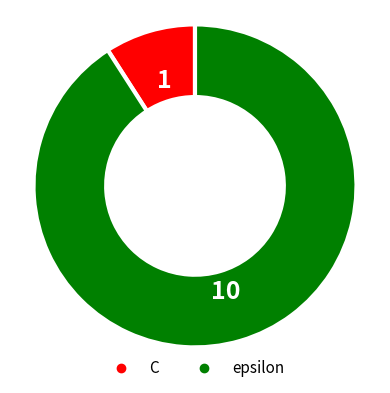

Which category has the biggest portion of the pie?

epsilon